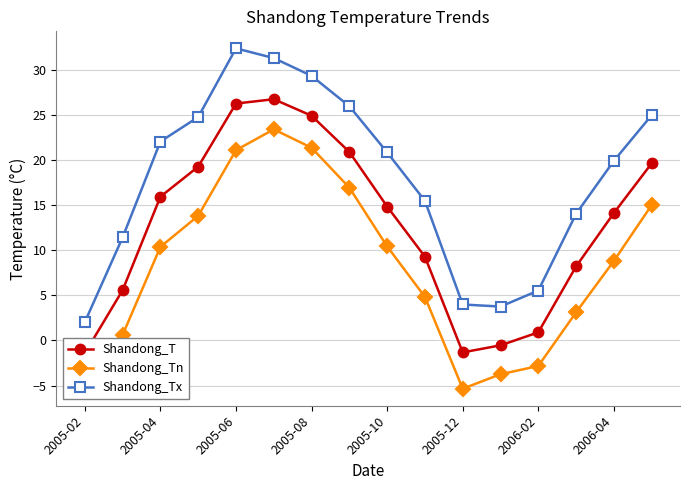

How many values in Shandong_T are below zero?

3